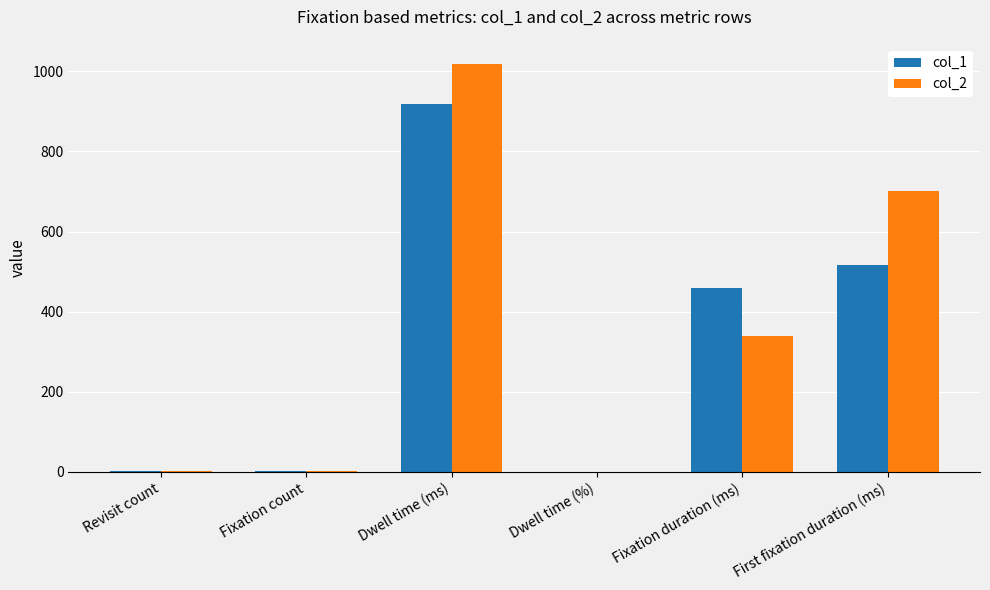

Is the value of col_2 at Revisit count greater than the value of col_1 at First fixation duration (ms)?

No